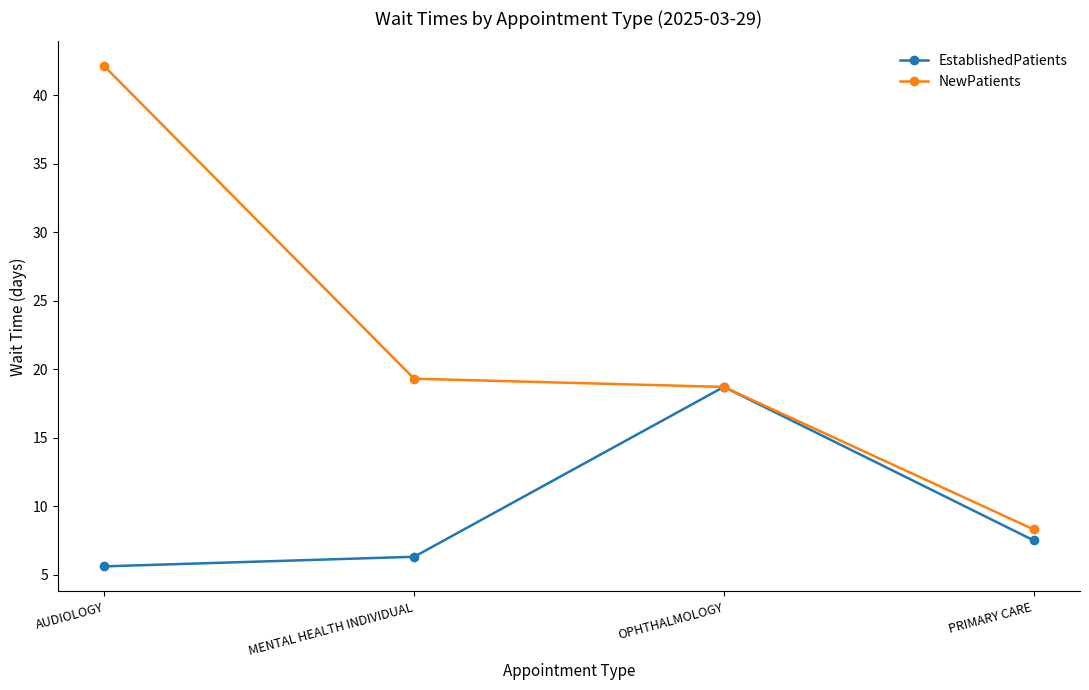

List the series in order of their peak value, lowest first.

EstablishedPatients, NewPatients